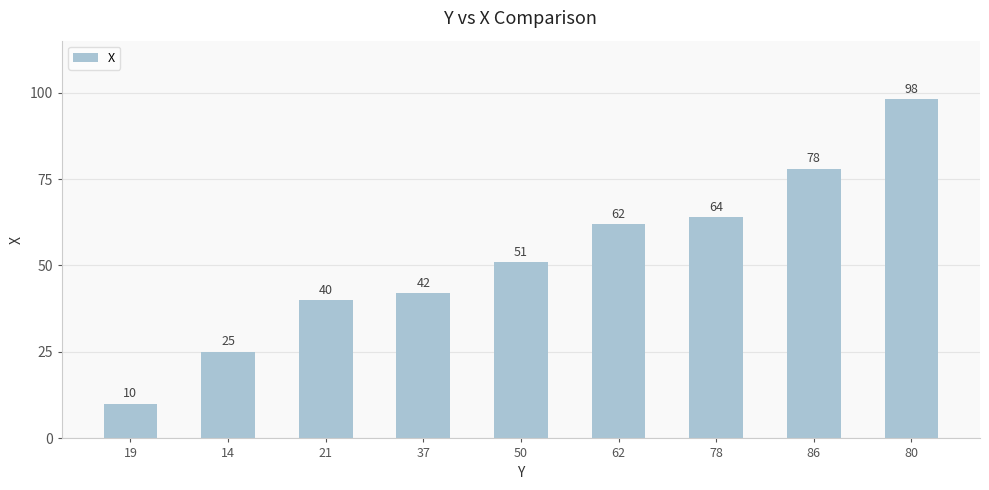

How many bars are there in total?

9